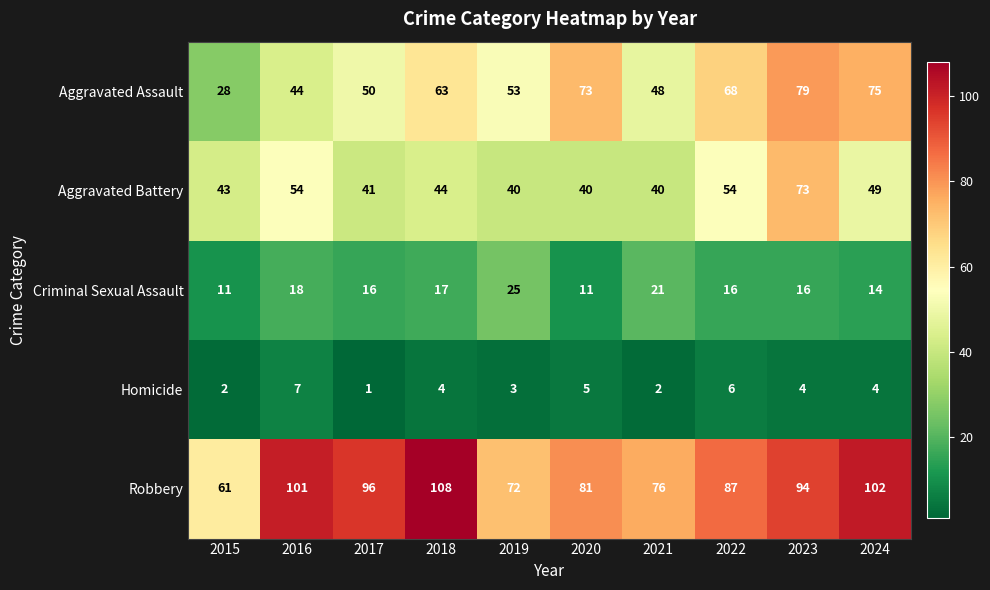

Rank the series at 2016 from lowest to highest value.

Homicide, Criminal Sexual Assault, Aggravated Assault, Aggravated Battery, Robbery